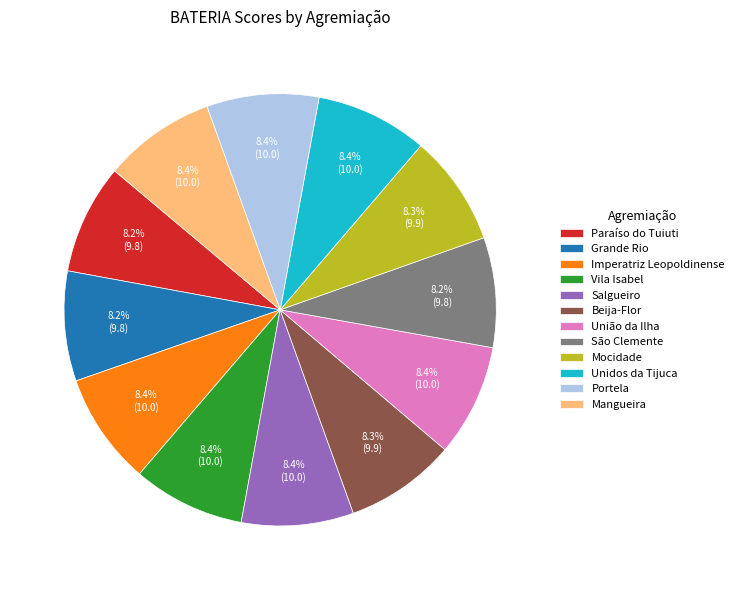

What is the ratio of the value at Paraíso do Tuiuti to the value at Imperatriz Leopoldinense?

1.0